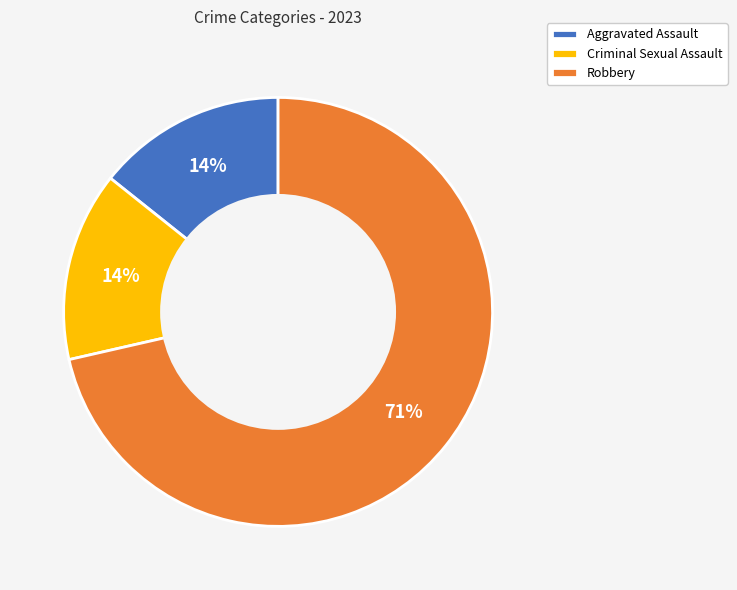

Which category has the biggest portion of the pie?

Robbery